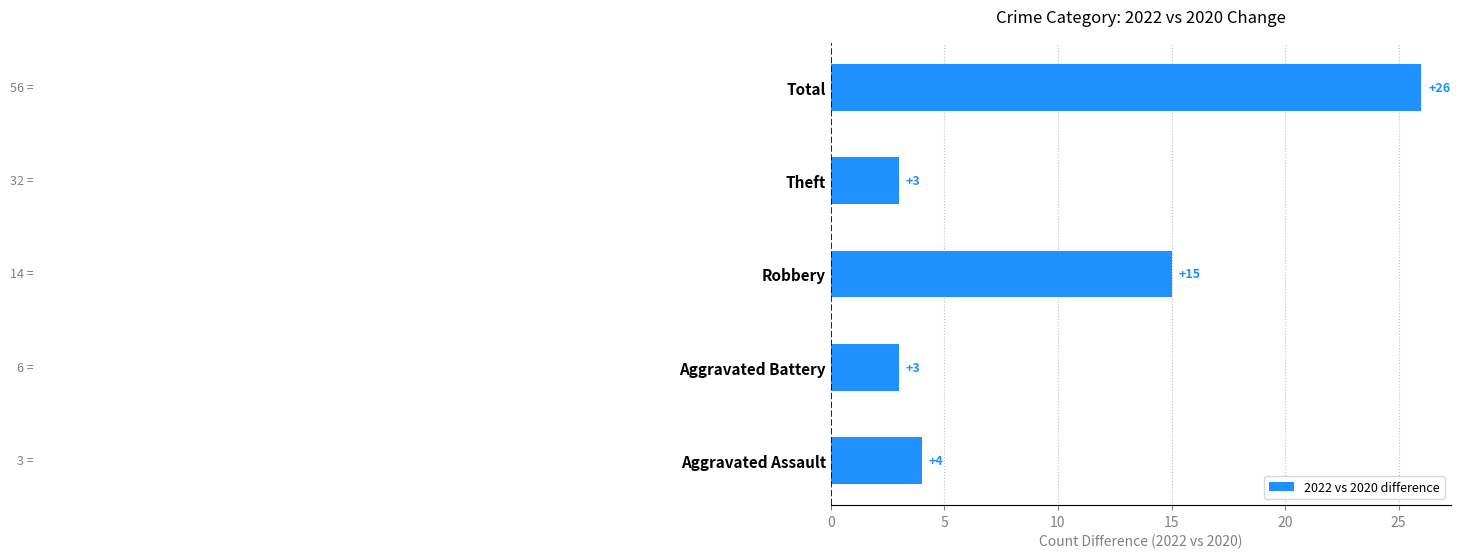

What is the greatest value displayed?

26